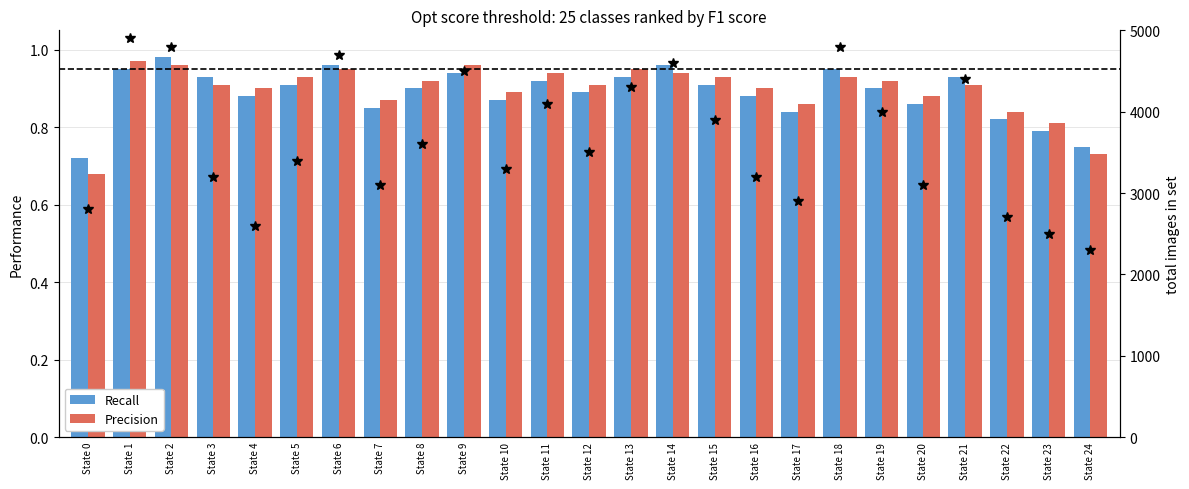

The Precision series shows 0.4 at State 8. True or false?

False